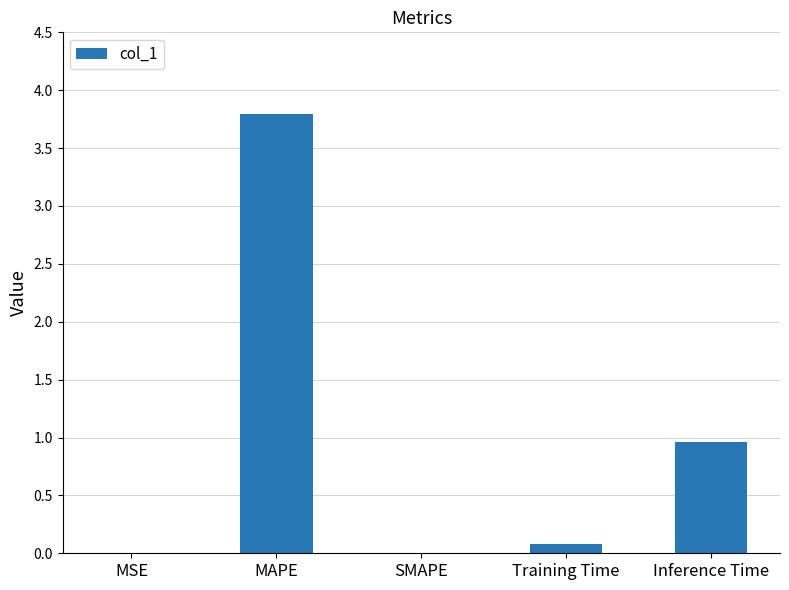

At which category does the chart reach its peak across all series?

MAPE